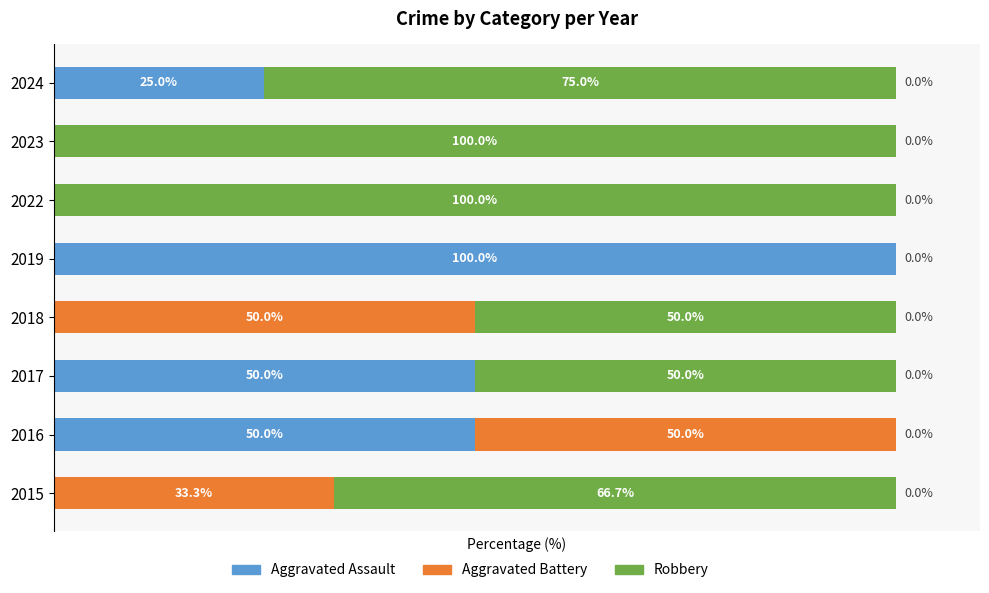

What are all the series names shown in the legend?

Aggravated Assault, Aggravated Battery, Robbery